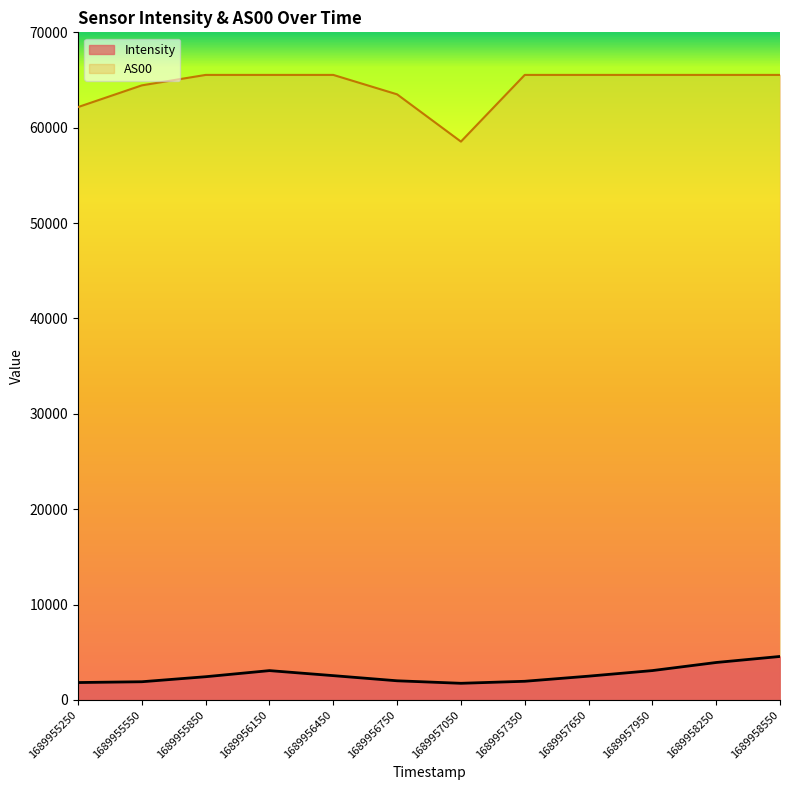

True or false: AS00 has a value of 39876.4 at 1689958250.

False